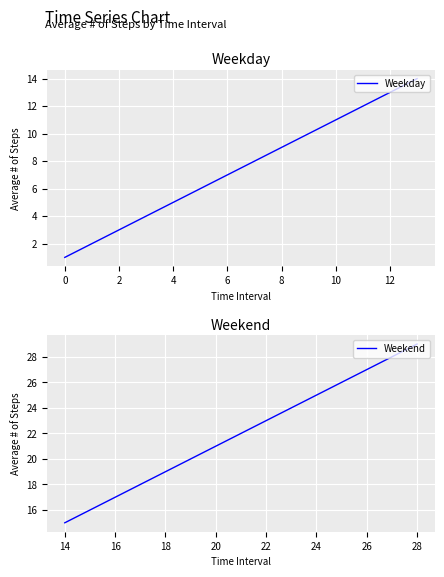

True or false: the data shows 8 at 22.

False